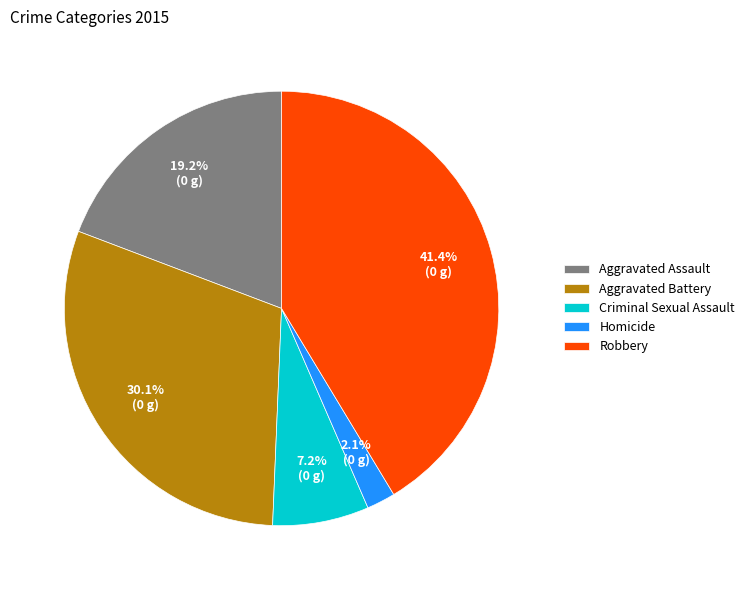

Is there a majority slice in this chart?

No